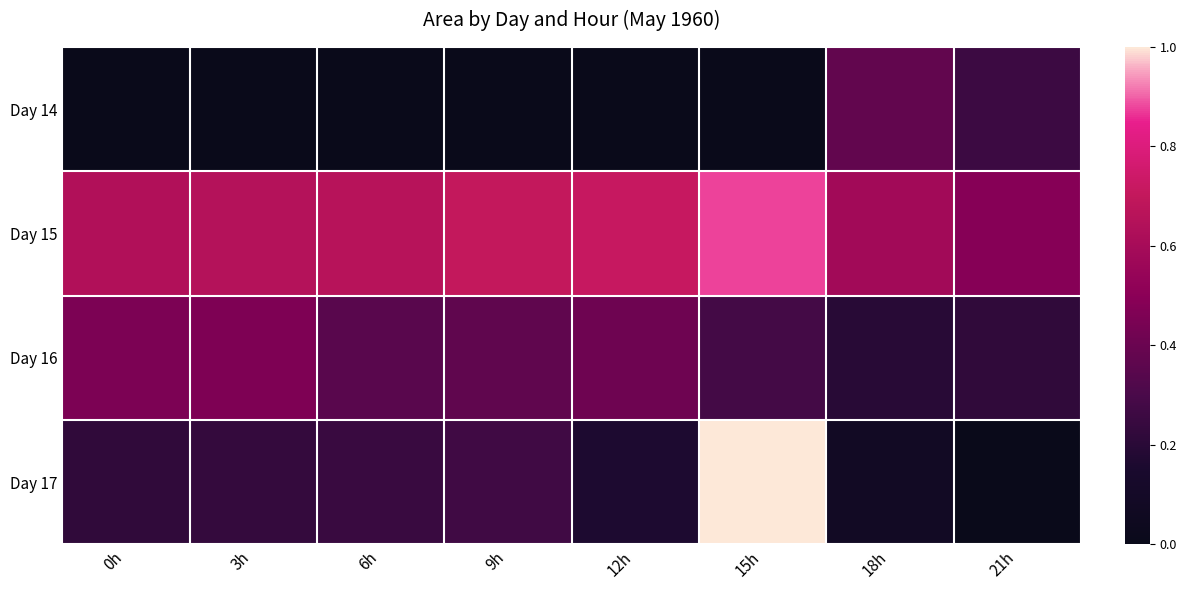

What is the difference between the maximum and minimum values in the Day 16 series?

0.3